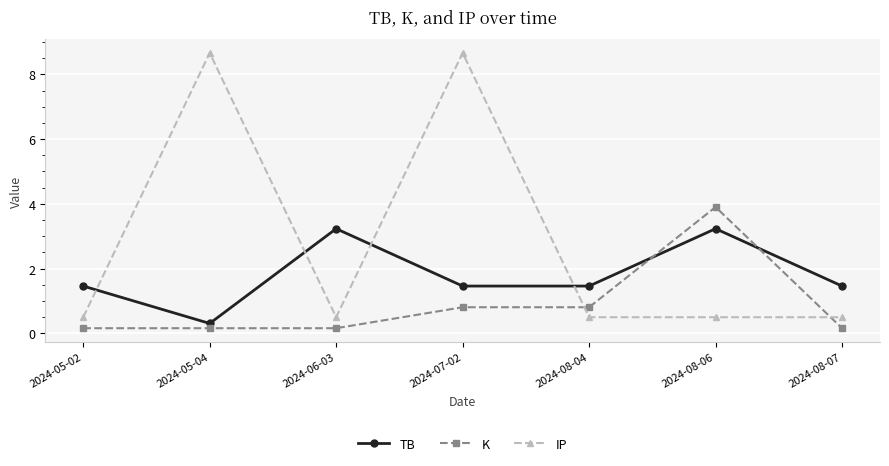

At which category does IP reach its first local valley?

2024-06-03